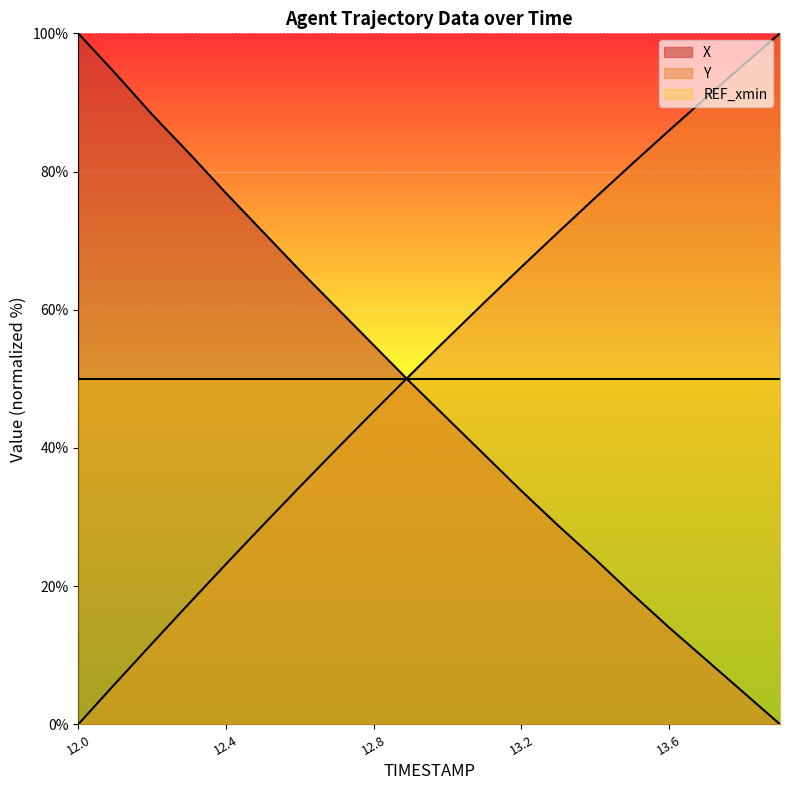

Between which two adjacent categories do Y and X first intersect?

12.8 and 12.9